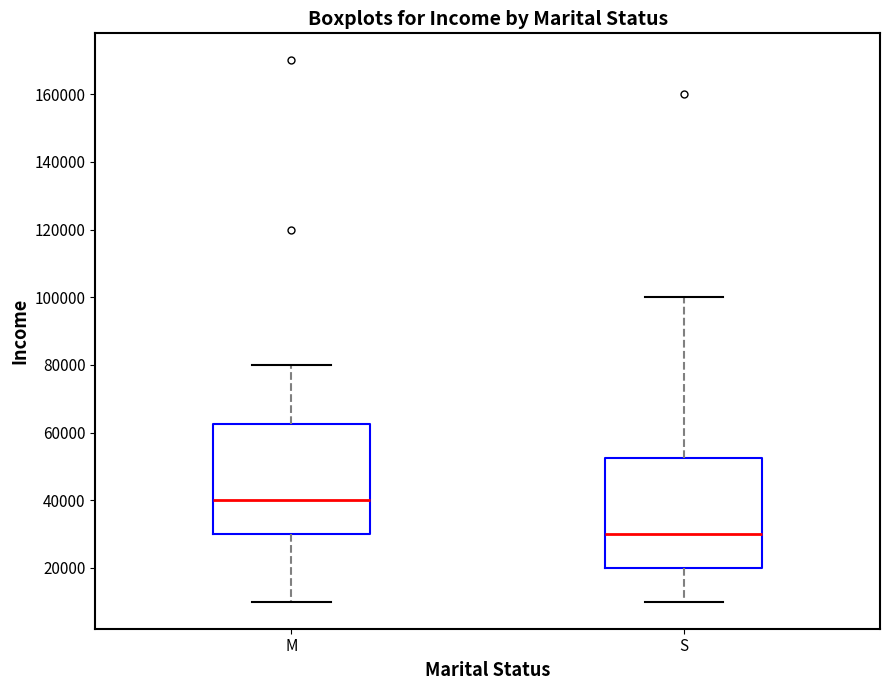

Which box has the highest median line?

M